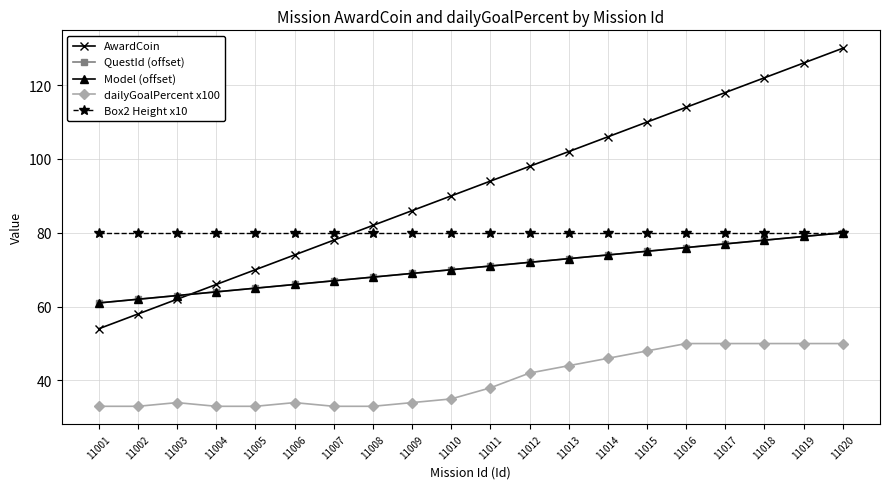

Does the chart have visible grid lines?

Yes